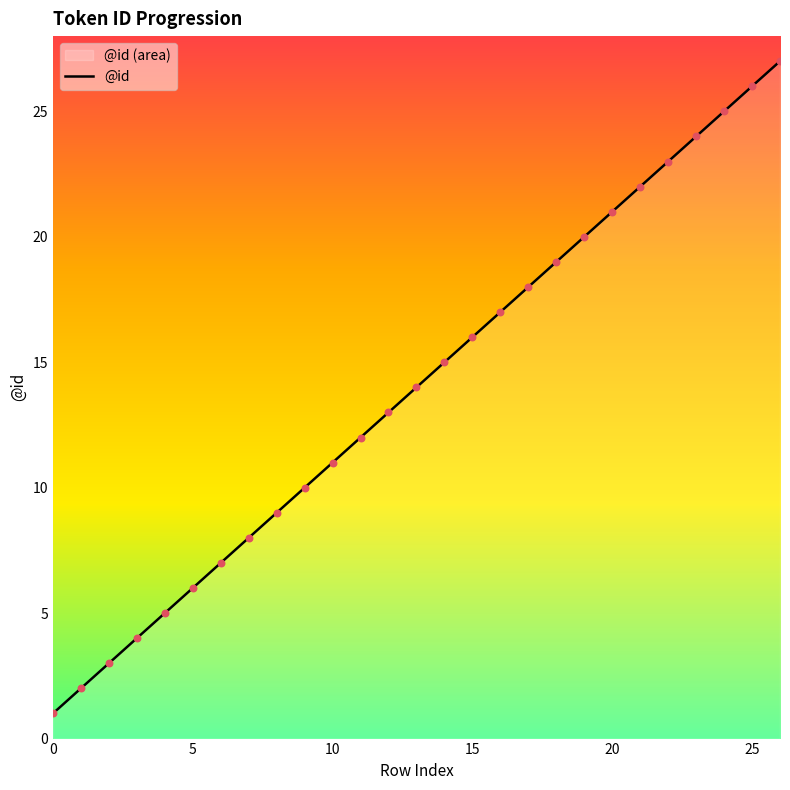

Between 2 and 14, which is larger?

14